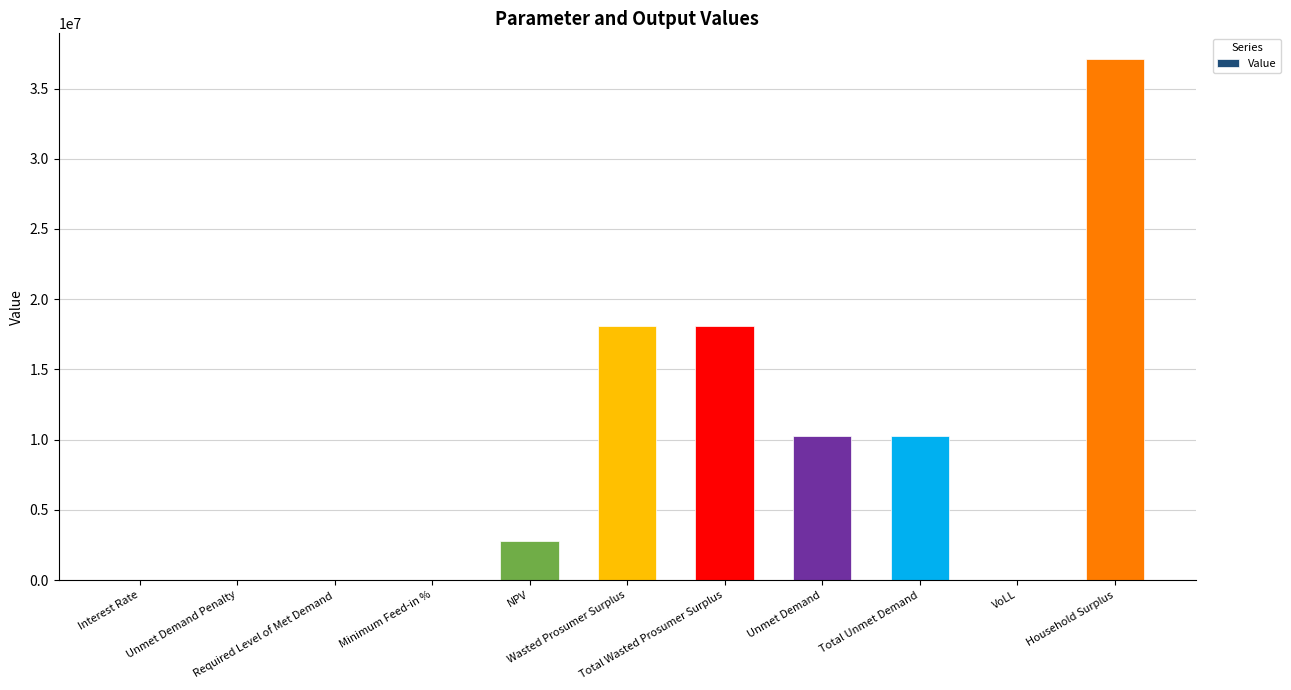

What is the greatest value displayed?

37078780.9